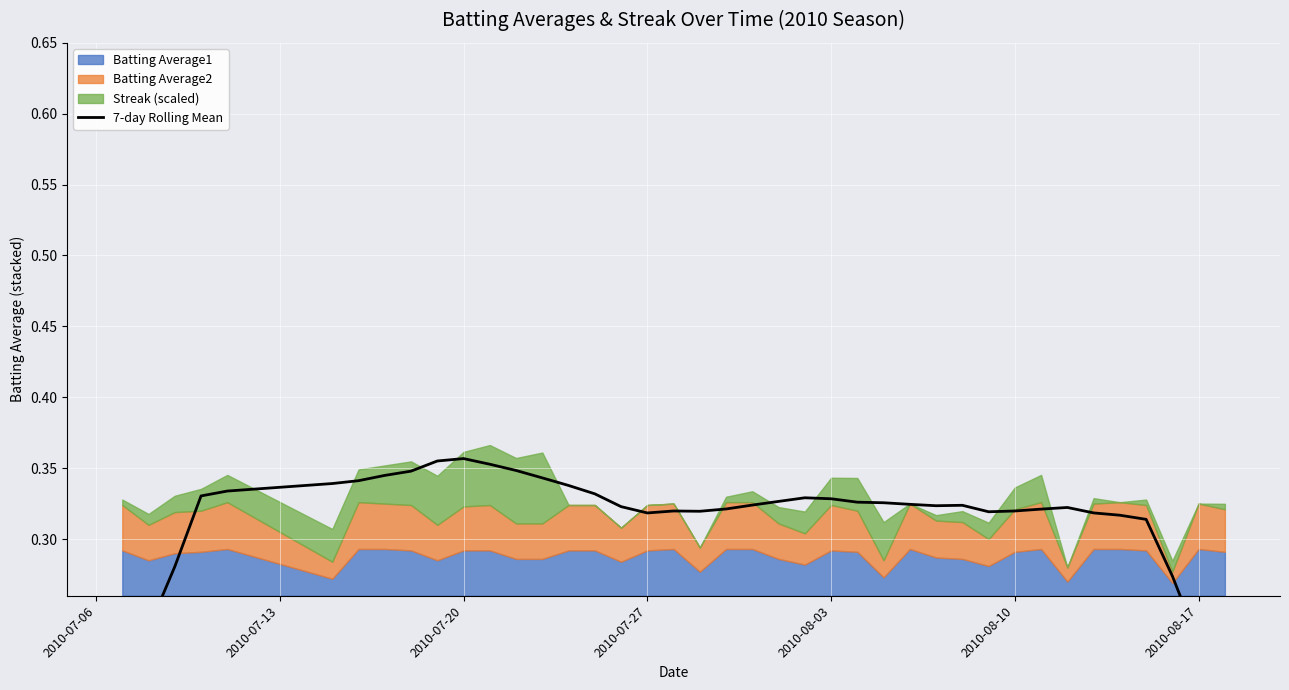

True or false: the data has more than 2 interior local peaks.

True